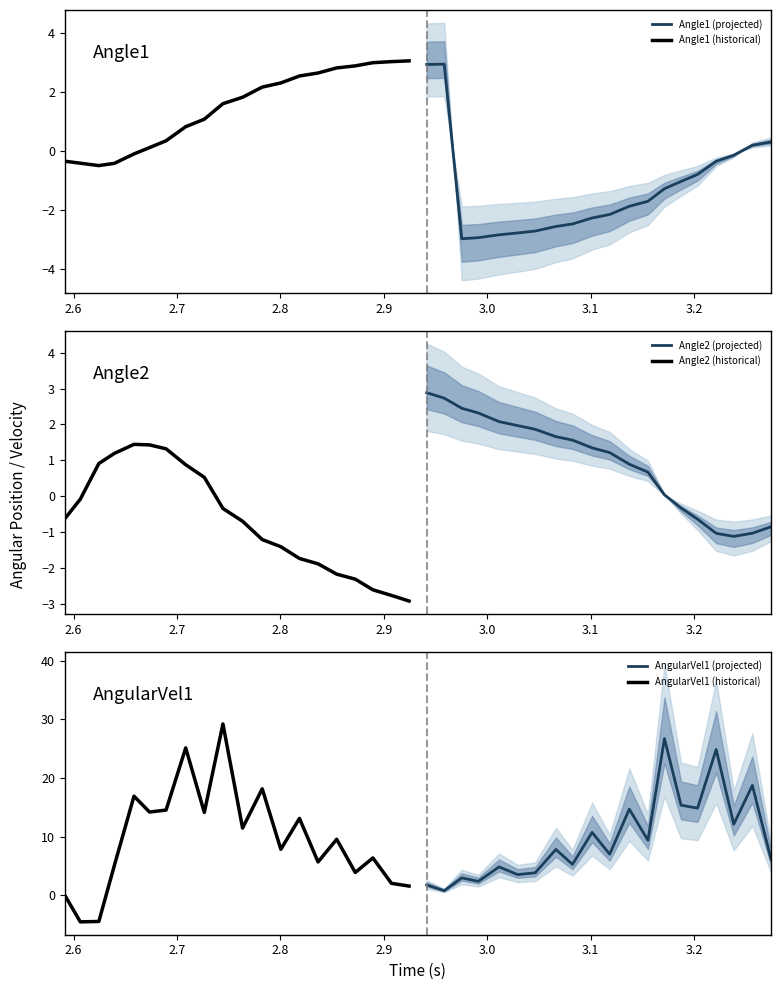

What is the highest value of the Angle1 (projected) series?

3.0